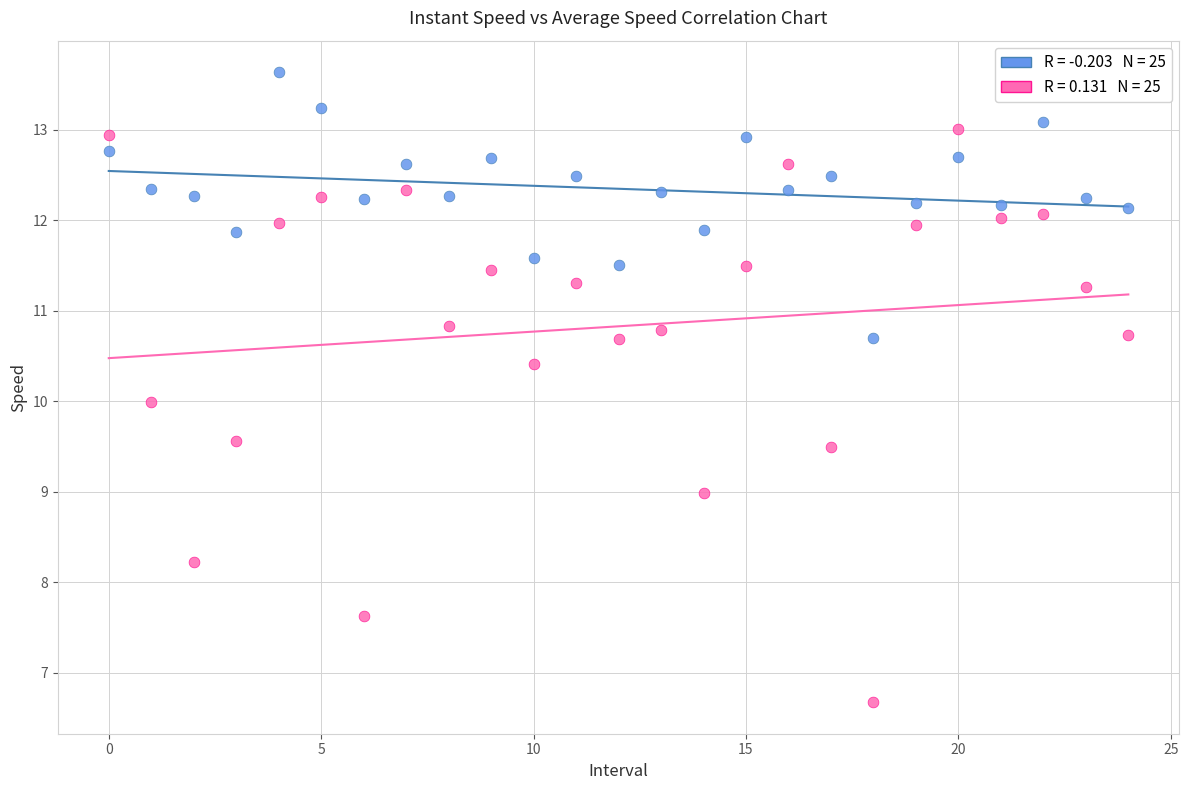

Across all data points, what is the range of Y values (max minus min)?

7.0